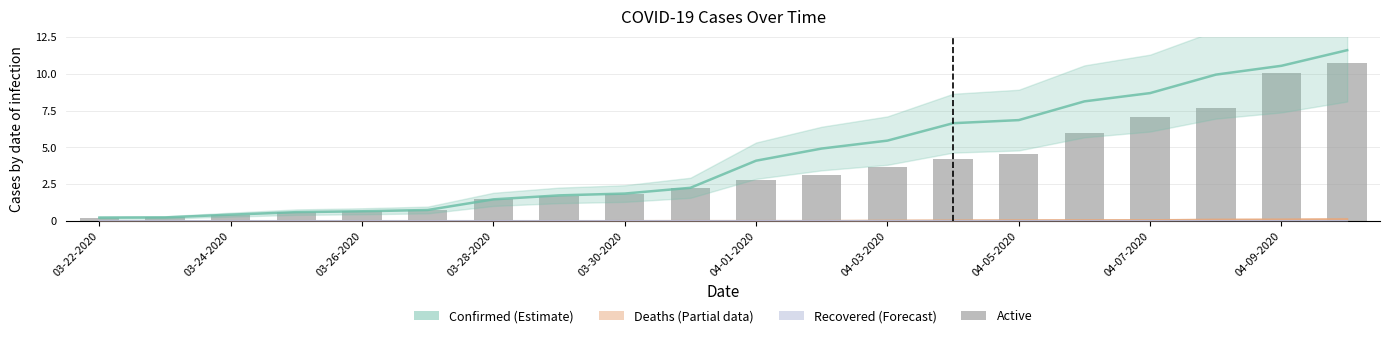

The value at 04-03-2020 is 6.1. True or false?

False